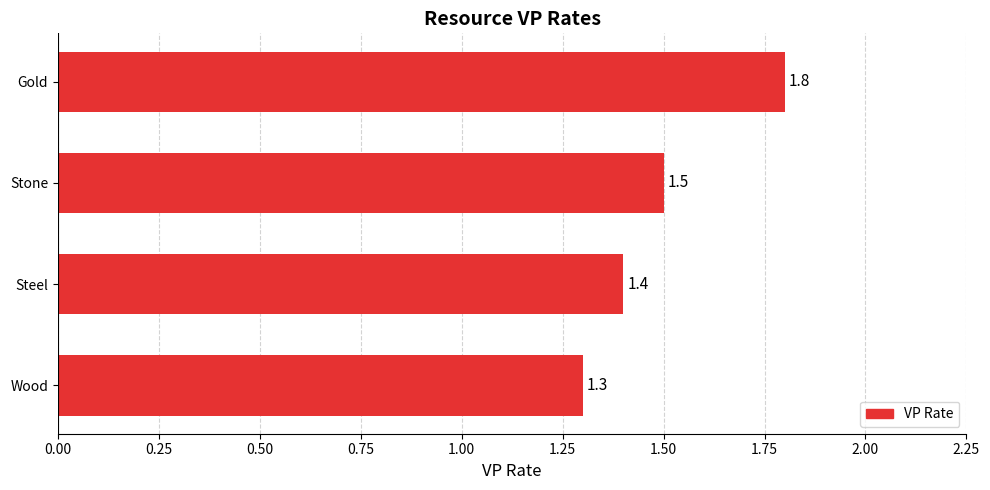

List the labels in order of value, largest first.

Gold, Stone, Steel, Wood